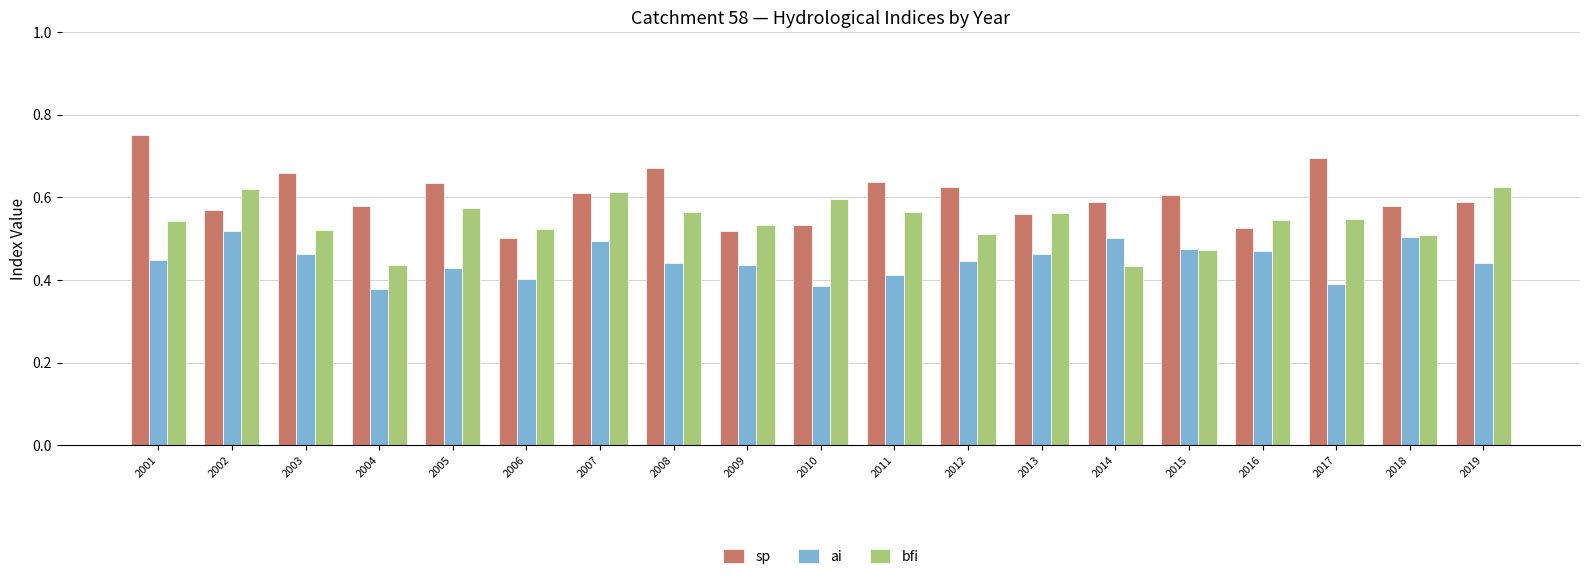

What is the sum of all sp values?

11.4